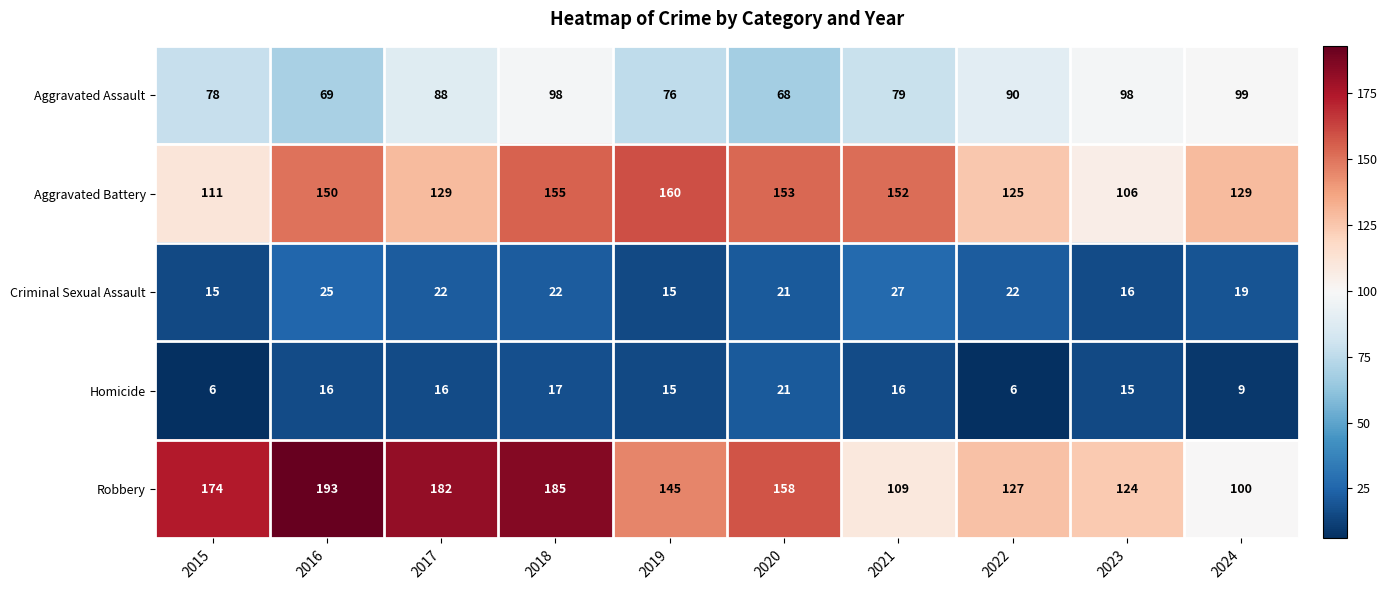

At which label does Aggravated Battery reach its minimum?

2023